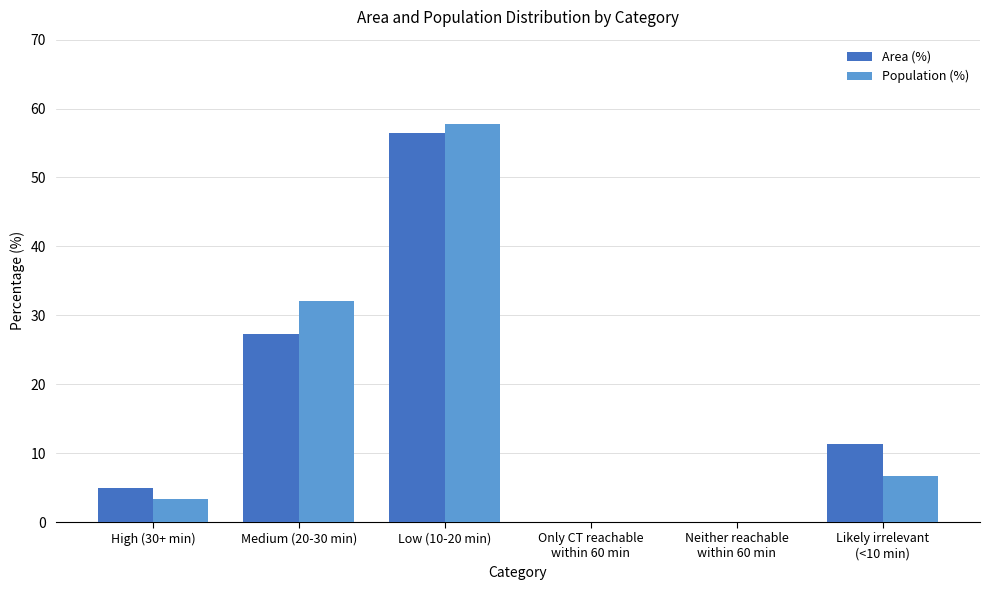

Where is Population (%) nearest to the value 28?

Medium (20-30 min)